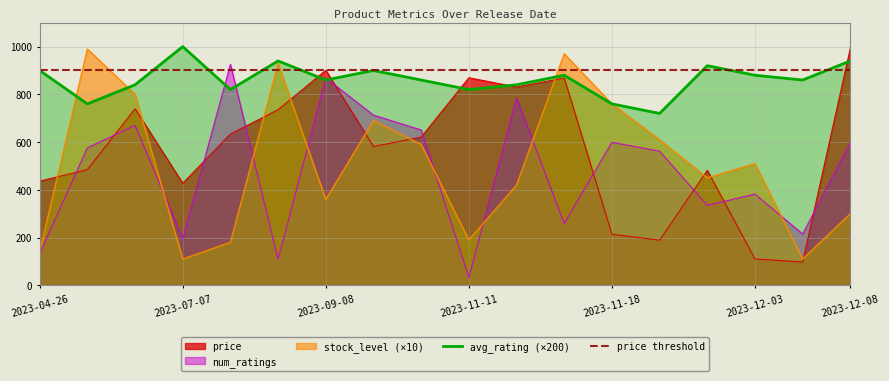

Reading left to right, extract all data points from this chart.

price: 2023-04-26=436.6	2023-05-26=484.5	2023-06-18=739.5	2023-07-07=427.5	2023-08-14=633.9	2023-08-20=735.8	2023-09-08=901.0	2023-09-13=581.4	2023-11-10=621.0	2023-11-11=869.6	2023-11-14=830.6	2023-11-15=868.4	2023-11-18=214.1	2023-11-25=189.2	2023-11-29=481.9	2023-12-03=110.4	2023-12-07=97.7	2023-12-08=993.4
num_ratings: 2023-04-26=133.0	2023-05-26=576.0	2023-06-18=670.0	2023-07-07=195.0	2023-08-14=926.0	2023-08-20=109.0	2023-09-08=868.0	2023-09-13=713.0	2023-11-10=651.0	2023-11-11=33.0	2023-11-14=785.0	2023-11-15=259.0	2023-11-18=599.0	2023-11-25=562.0	2023-11-29=335.0	2023-12-03=382.0	2023-12-07=215.0	2023-12-08=598.0
stock_level: 2023-04-26=140.0	2023-05-26=990.0	2023-06-18=800.0	2023-07-07=110.0	2023-08-14=180.0	2023-08-20=930.0	2023-09-08=360.0	2023-09-13=690.0	2023-11-10=590.0	2023-11-11=190.0	2023-11-14=420.0	2023-11-15=970.0	2023-11-18=760.0	2023-11-25=610.0	2023-11-29=450.0	2023-12-03=510.0	2023-12-07=110.0	2023-12-08=300.0
average_rating: 2023-04-26=900.0	2023-05-26=760.0	2023-06-18=840.0	2023-07-07=1000.0	2023-08-14=820.0	2023-08-20=940.0	2023-09-08=860.0	2023-09-13=900.0	2023-11-10=860.0	2023-11-11=820.0	2023-11-14=840.0	2023-11-15=880.0	2023-11-18=760.0	2023-11-25=720.0	2023-11-29=920.0	2023-12-03=880.0	2023-12-07=860.0	2023-12-08=940.0